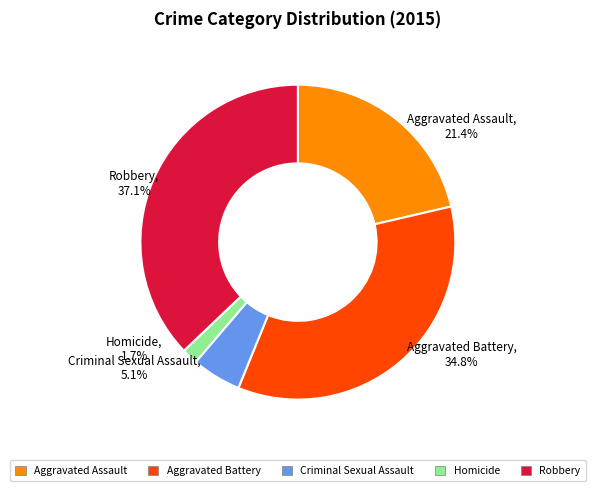

Is there any slice that represents more than half of the pie?

No